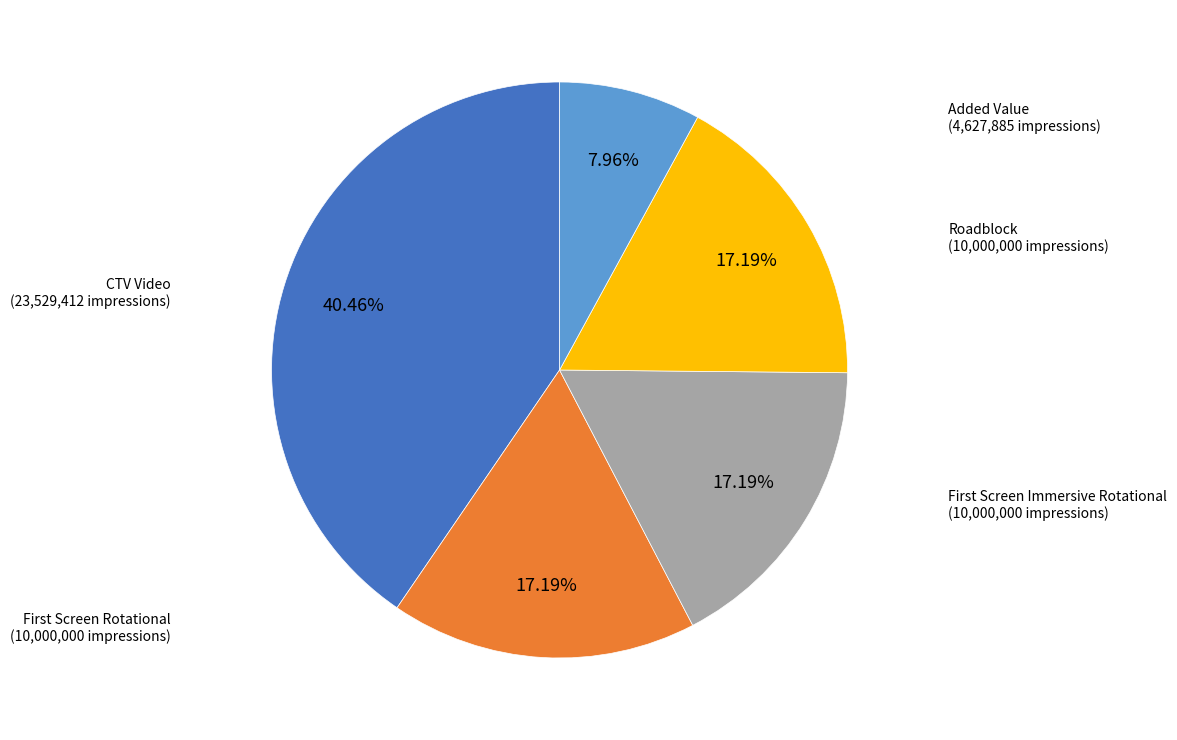

How many segments does this pie chart have?

5